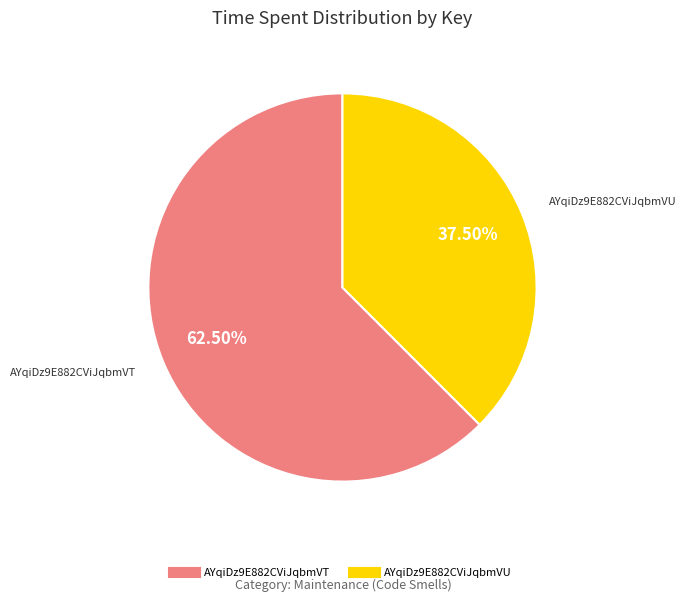

What percentage is NOT represented by AYqiDz9E882CViJqbmVT?

37.5%